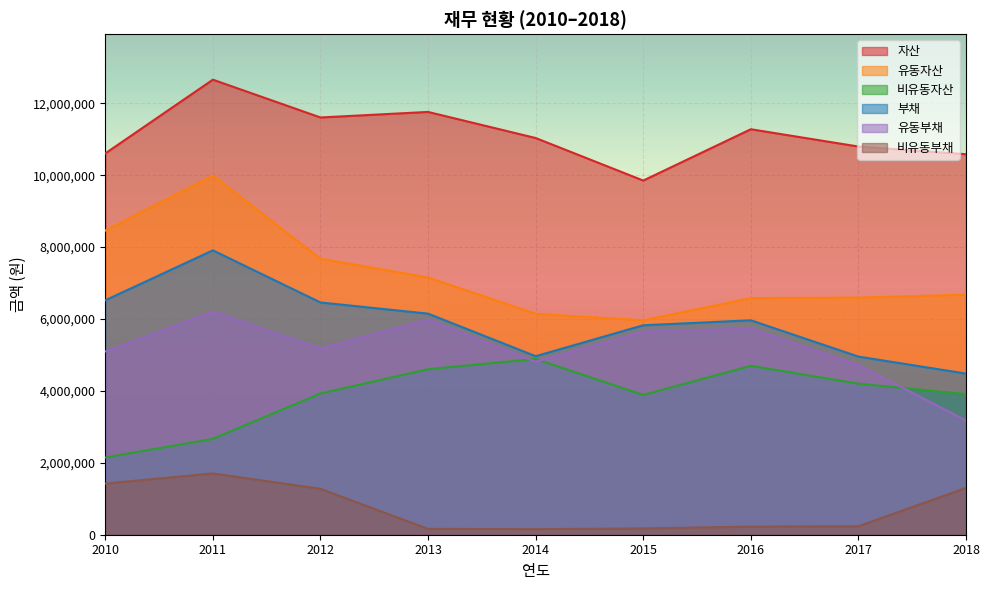

What value does the 유동부채 series have at 2012?

5183261